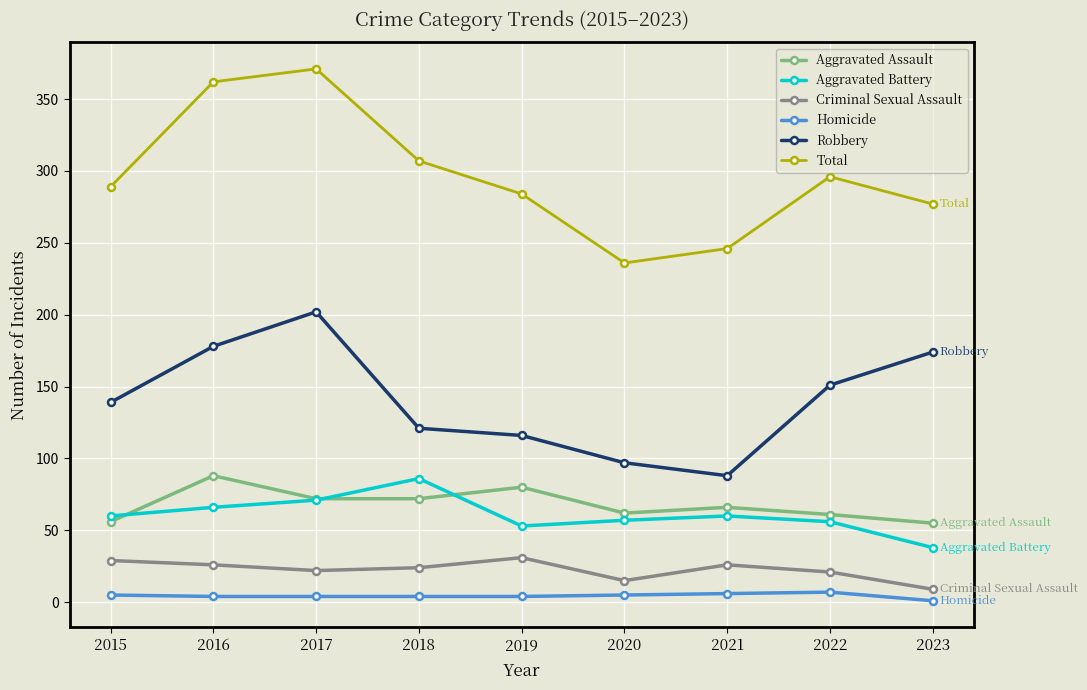

What is the maximum value shown in the chart?

371